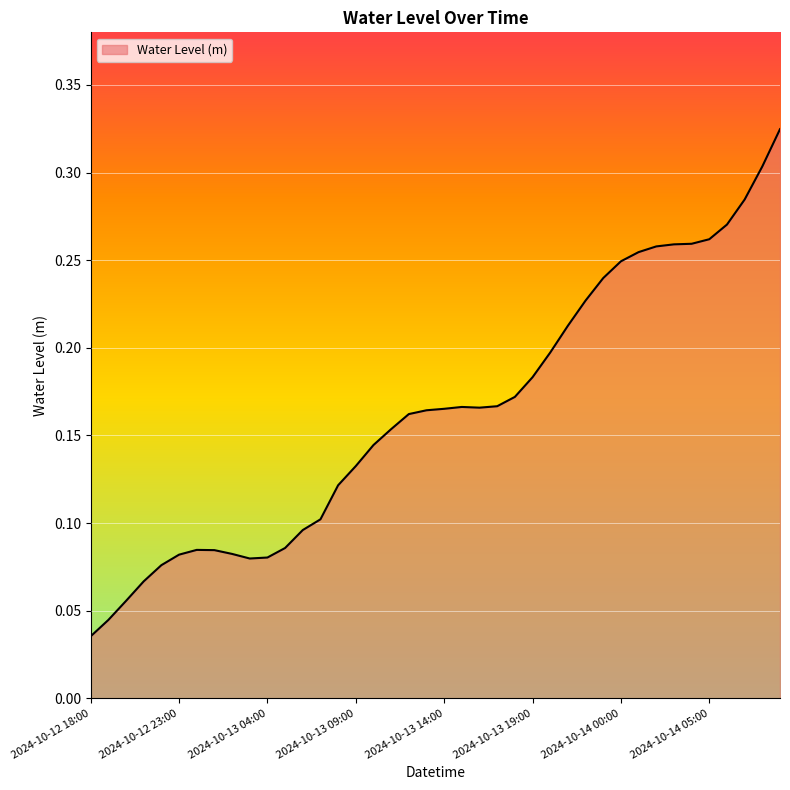

How many lines are shown in the chart?

1